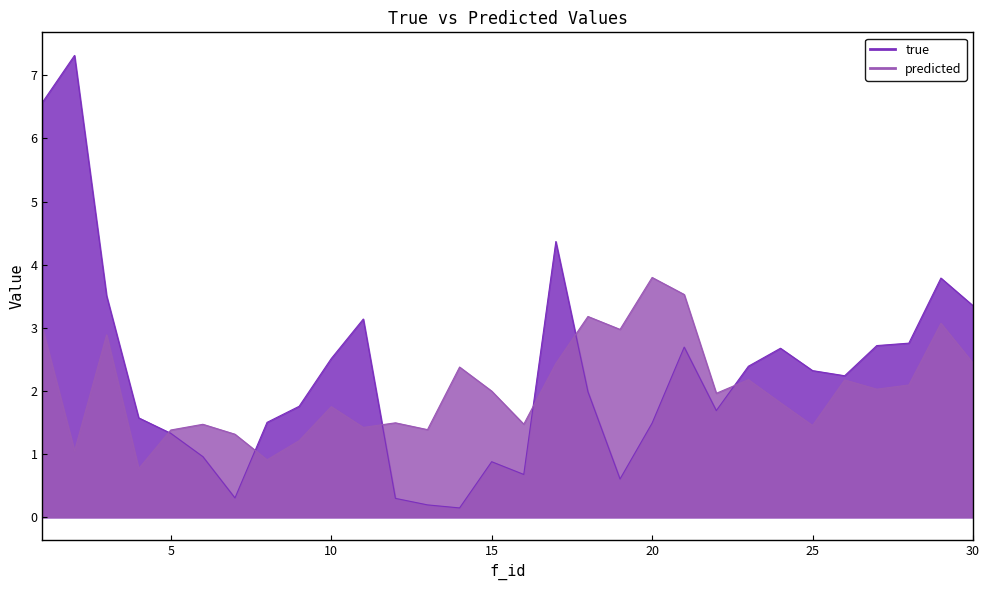

At which category does true reach its first local peak?

2